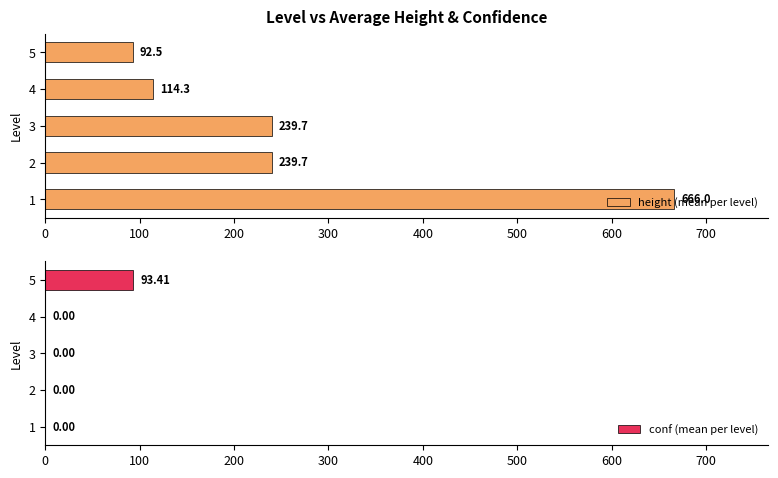

Reading left to right, what are all the values shown in this chart?

height (mean per level): 666.0	239.7	239.7	114.3	92.5
conf (mean per level): 0.0	0.0	0.0	0.0	93.4